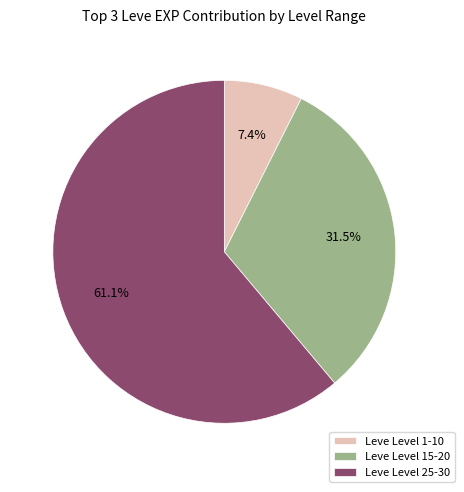

Between Leve Level 15-20 and Leve Level 1-10, which is larger?

Leve Level 15-20